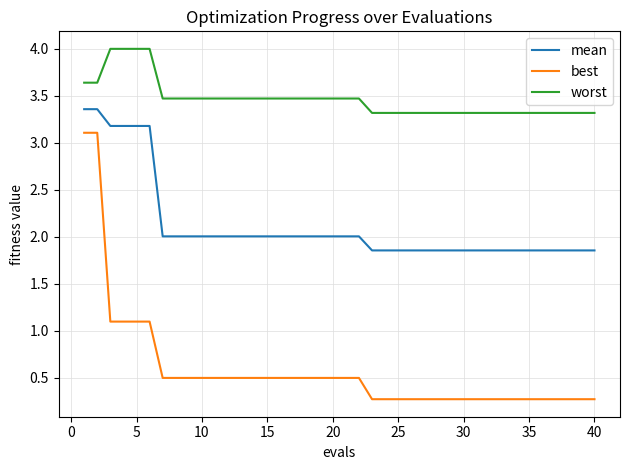

Rank the series by their average value, from highest to lowest.

worst, mean, best